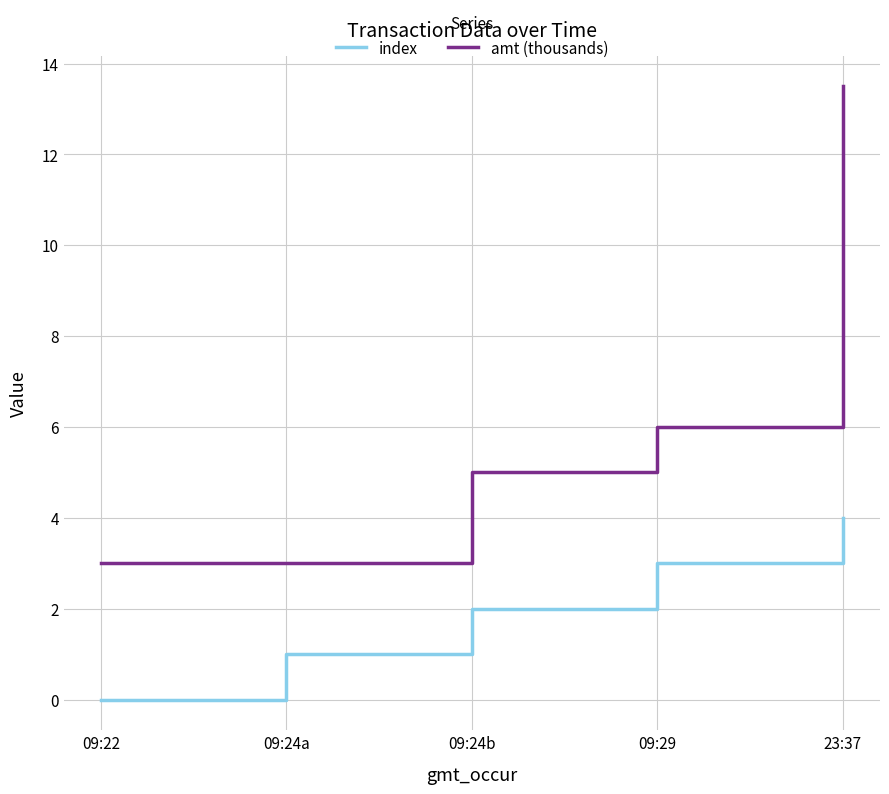

At which label is amt (thousands) closest to 8?

09:29